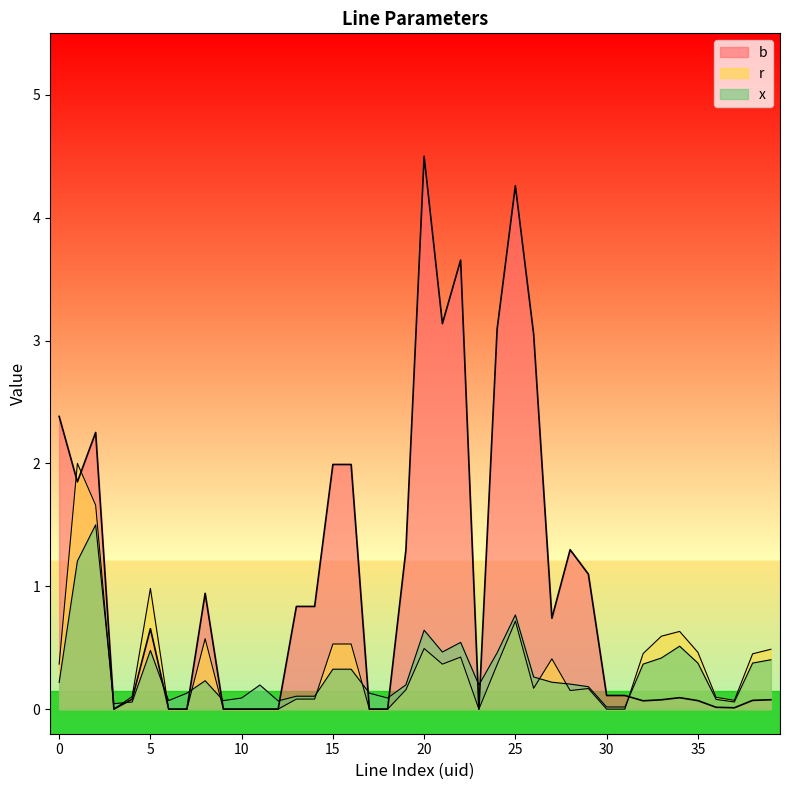

How many times do r and b cross each other?

3